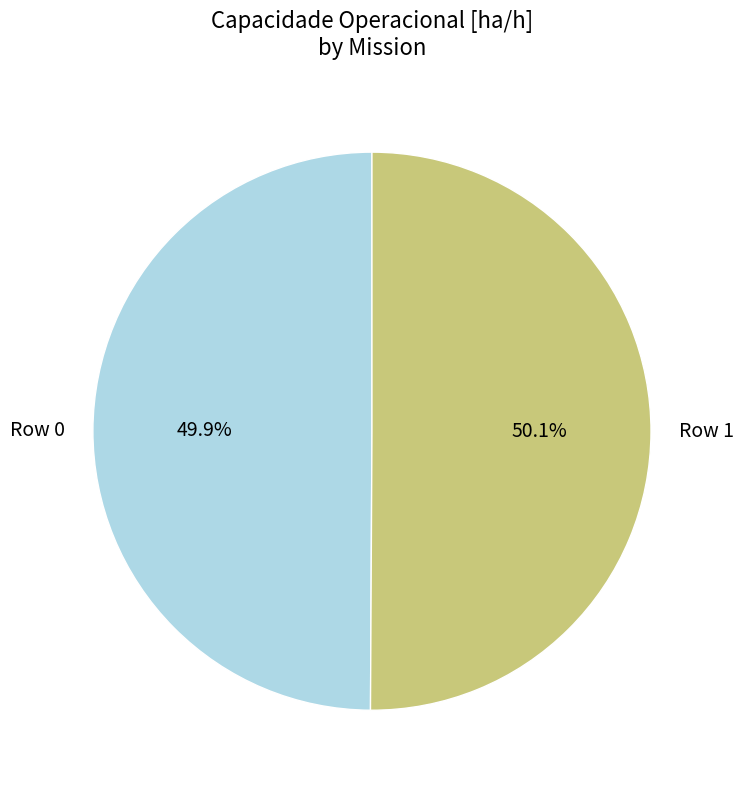

What is the ratio of the value at Row 1 to the value at Row 0?

1.0